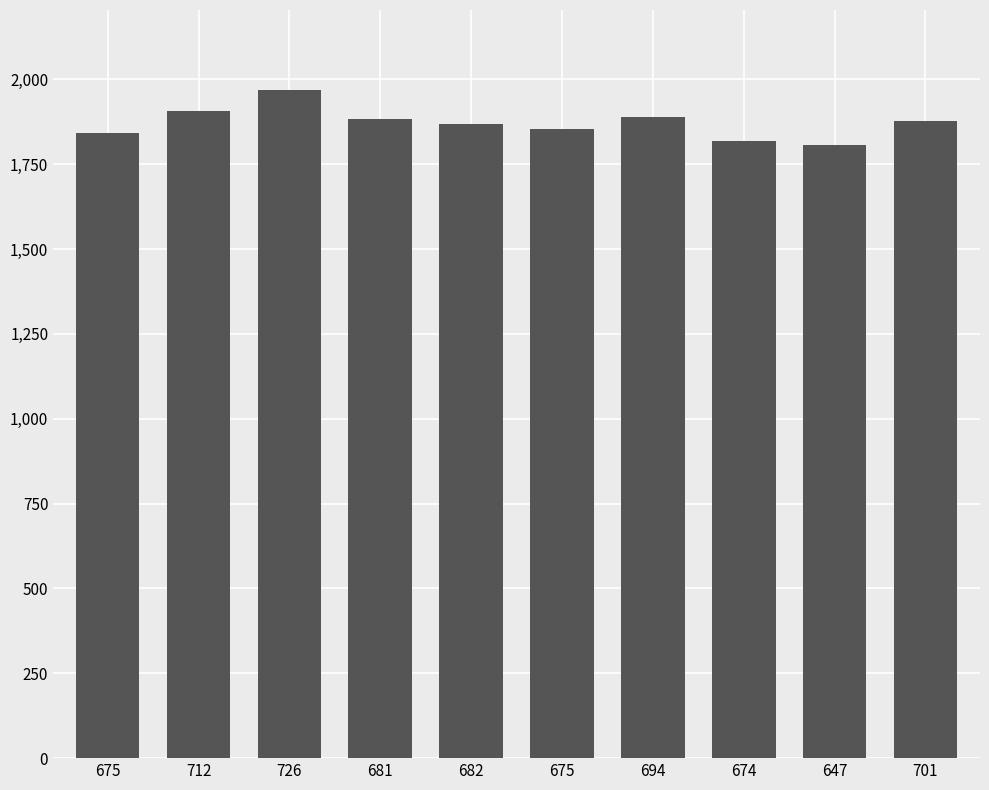

What is the label of the 6th bar from the left?

675